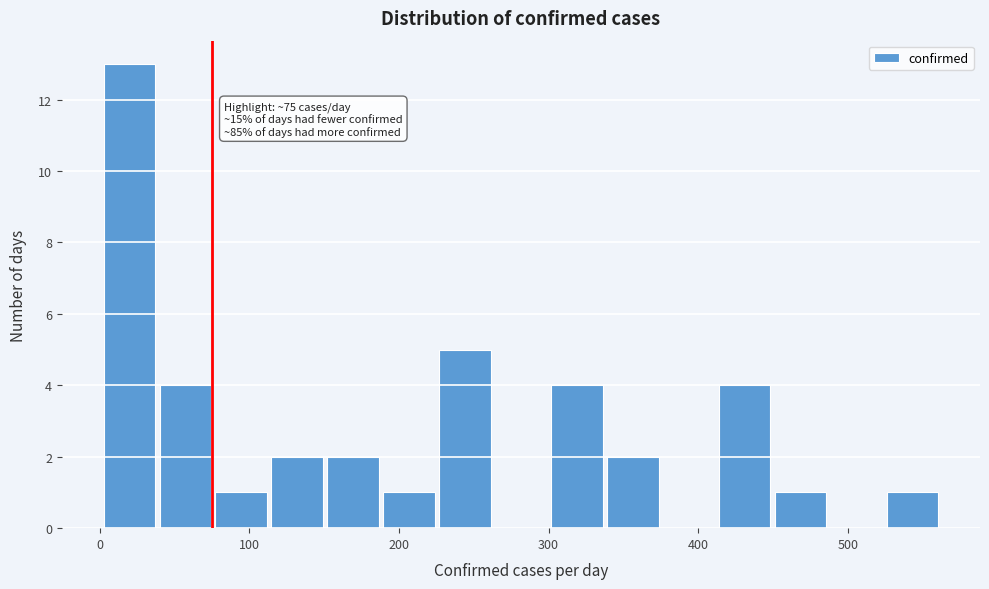

Around what value on the x-axis is the tallest bar? Give the approximate position of its centre, as read against the axis.

20